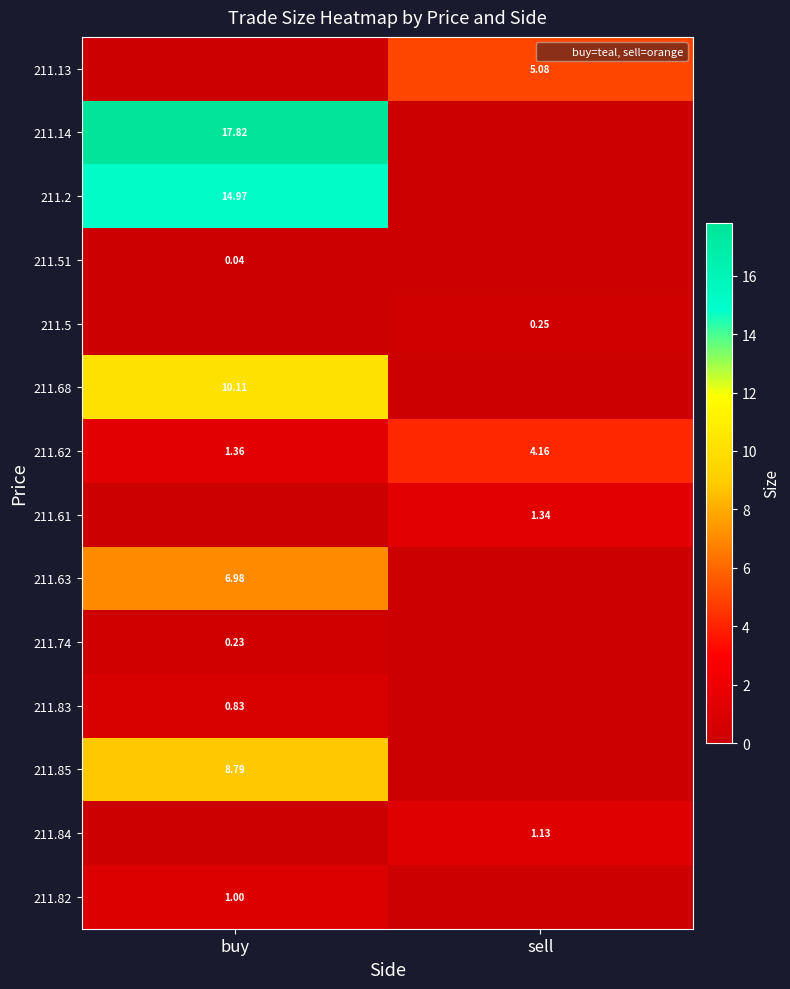

Is the value of 211.5 at sell greater than the value of 211.84 at sell?

No